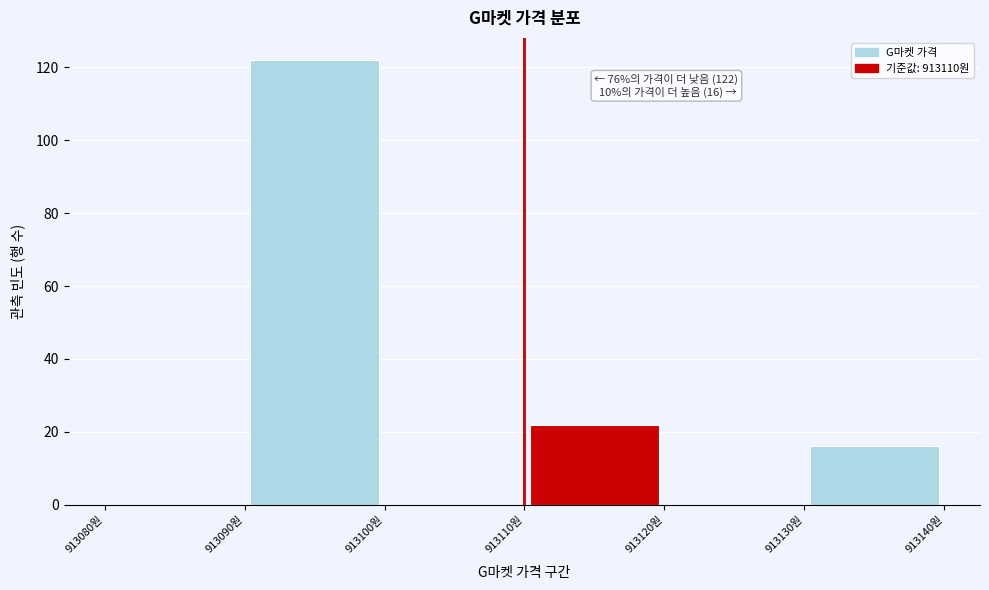

Which range on the x-axis has the tallest bar?

913090 to 913100